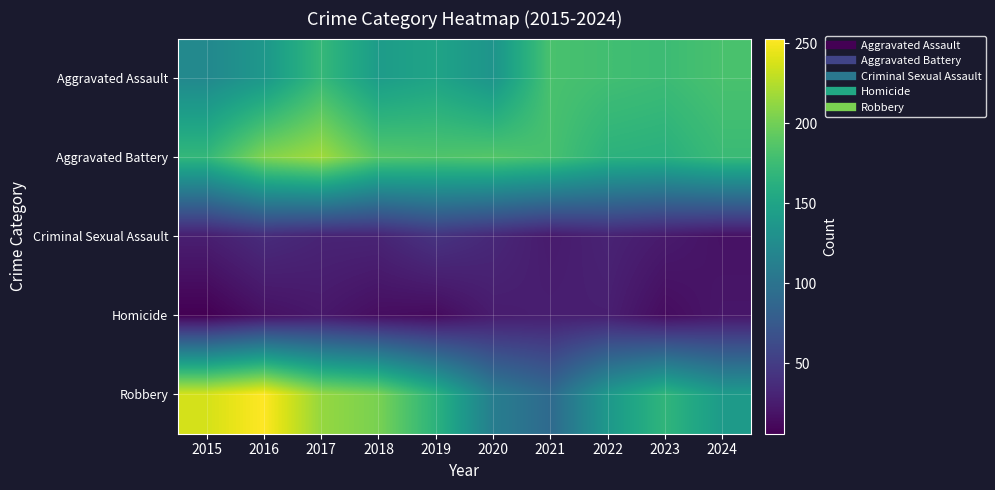

What is the maximum value shown in the chart?

253